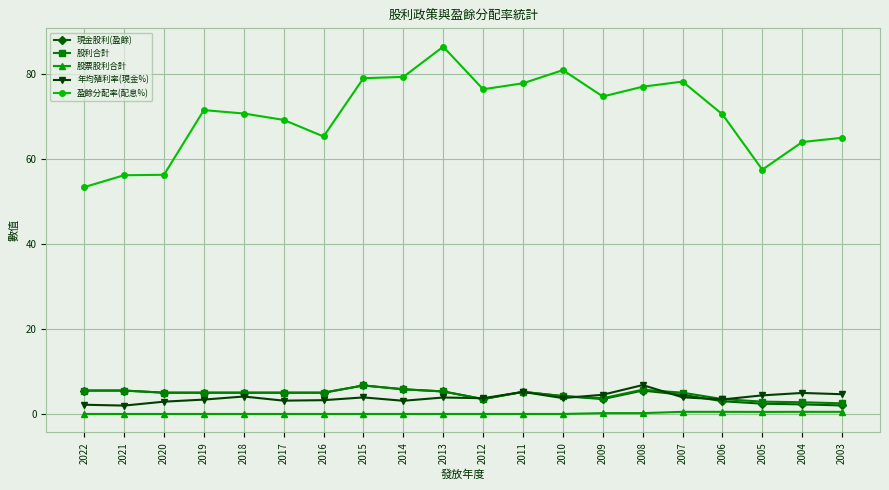

What is the sum of the 現金股利(盈餘) values at 2008 and 2005?

7.9